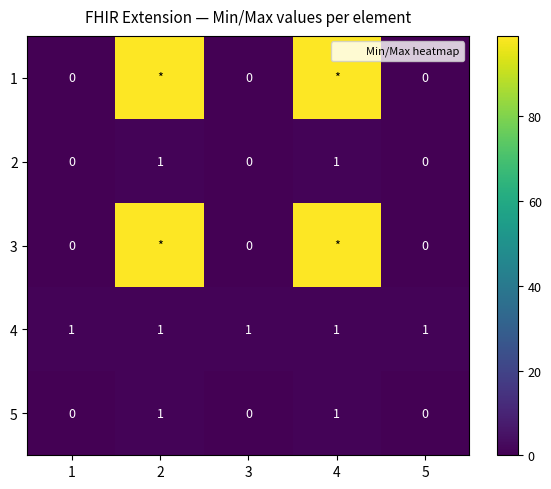

Which label corresponds to the smallest value in the chart?

1